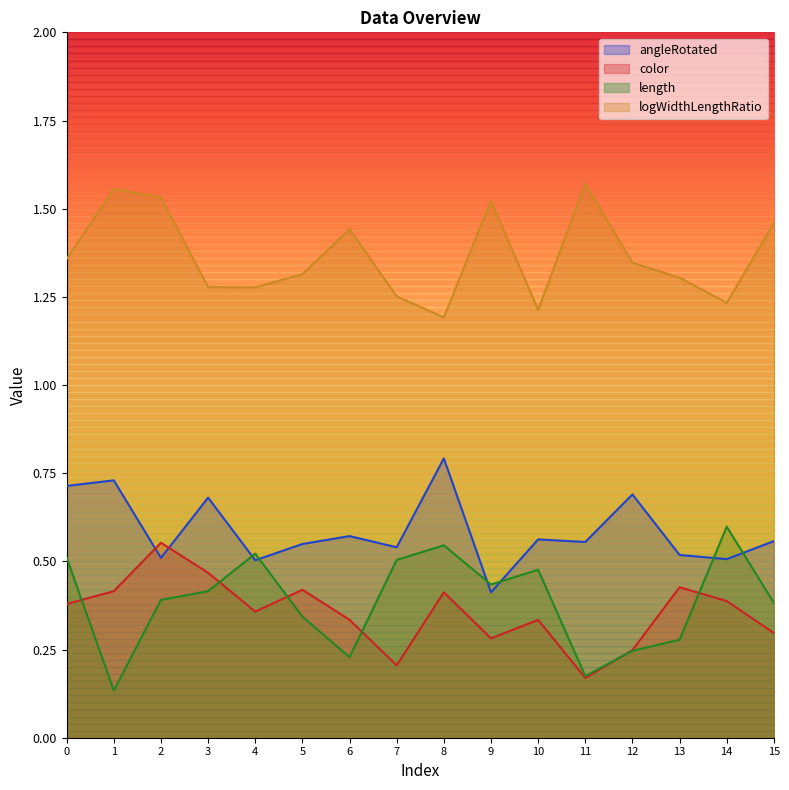

True or false: length and color intersect in this chart.

True